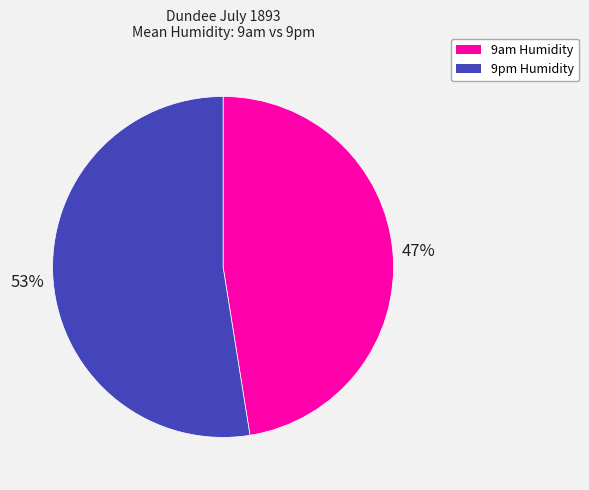

What is the majority slice?

9pm Humidity